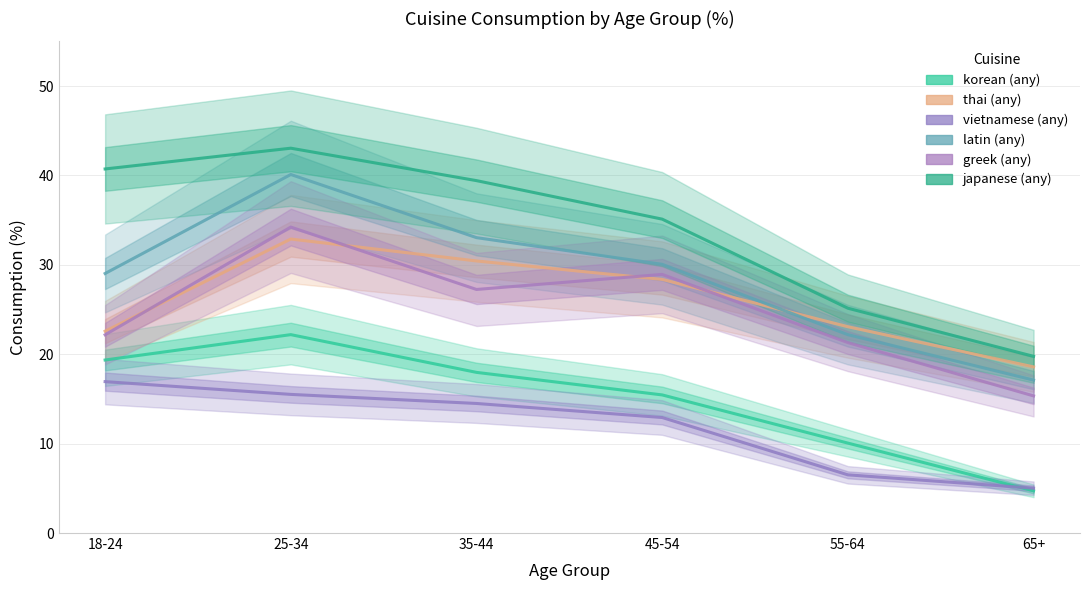

Reading left to right, extract all data points from this chart.

korean (any): 18-24=19.4	25-34=22.2	35-44=18.0	45-54=15.4	55-64=10.1	65+=4.7
thai (any): 18-24=22.6	25-34=32.9	35-44=30.4	45-54=28.4	55-64=23.1	65+=18.6
vietnamese (any): 18-24=16.9	25-34=15.5	35-44=14.5	45-54=12.9	55-64=6.5	65+=5.0
latin (any): 18-24=29.0	25-34=40.1	35-44=33.0	45-54=30.1	55-64=22.2	65+=17.1
greek (any): 18-24=22.2	25-34=34.2	35-44=27.2	45-54=28.9	55-64=21.3	65+=15.3
japanese (any): 18-24=40.7	25-34=43.0	35-44=39.4	45-54=35.1	55-64=25.1	65+=19.8